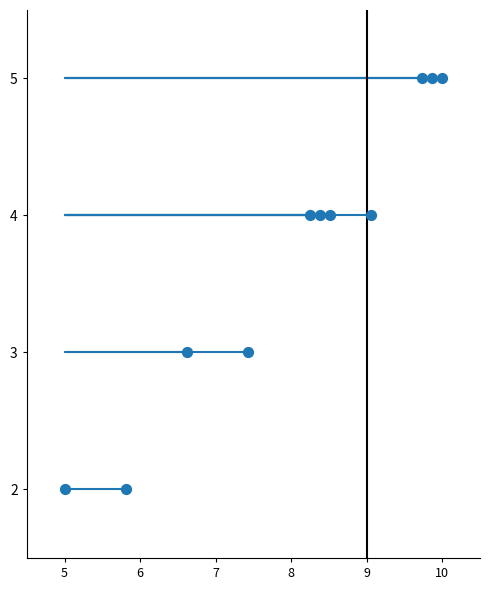

What is the average Y value?

4